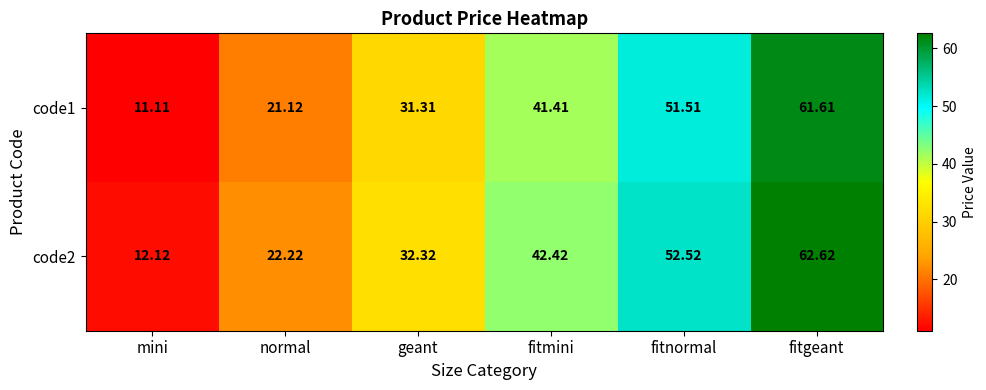

At which label is code2 closest to 37?

geant